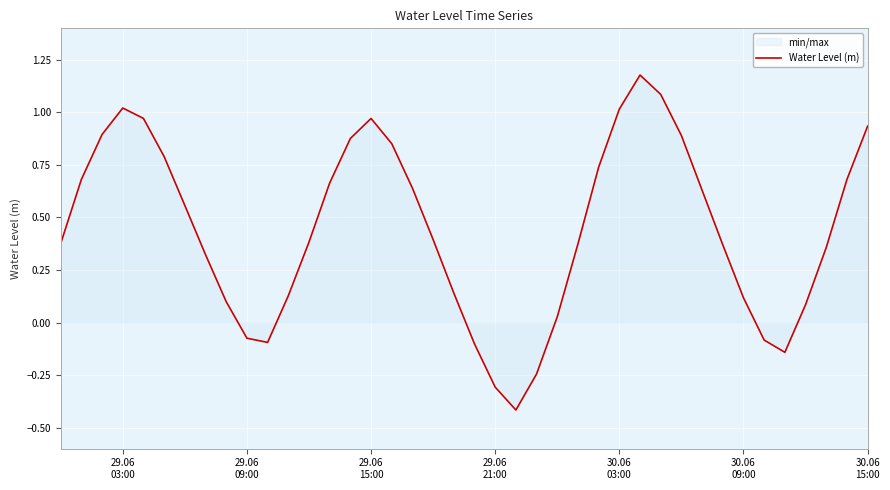

What is the smallest value displayed?

-0.4